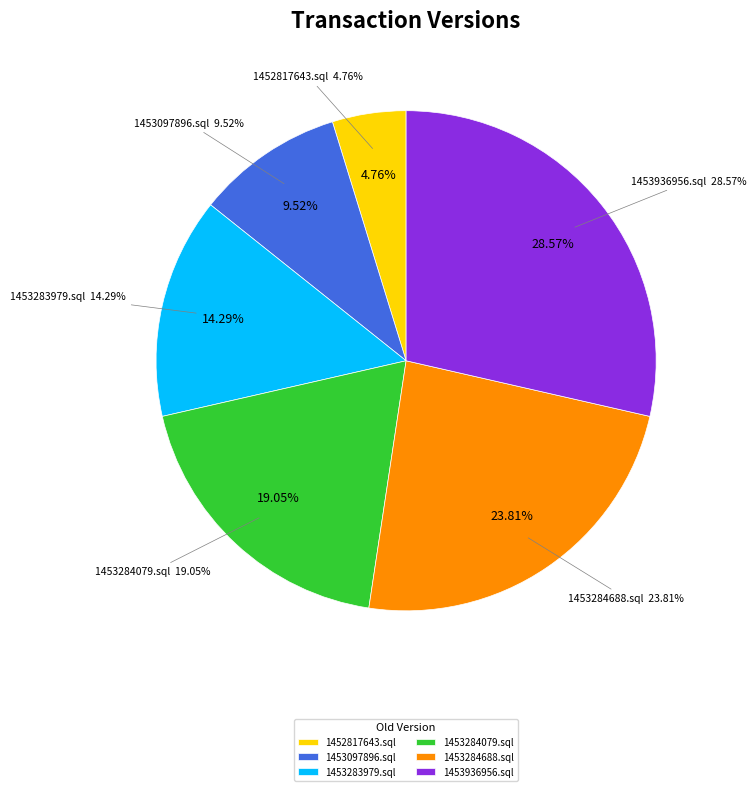

What percentage is the 1452817643.sql slice, to the nearest percent?

5%